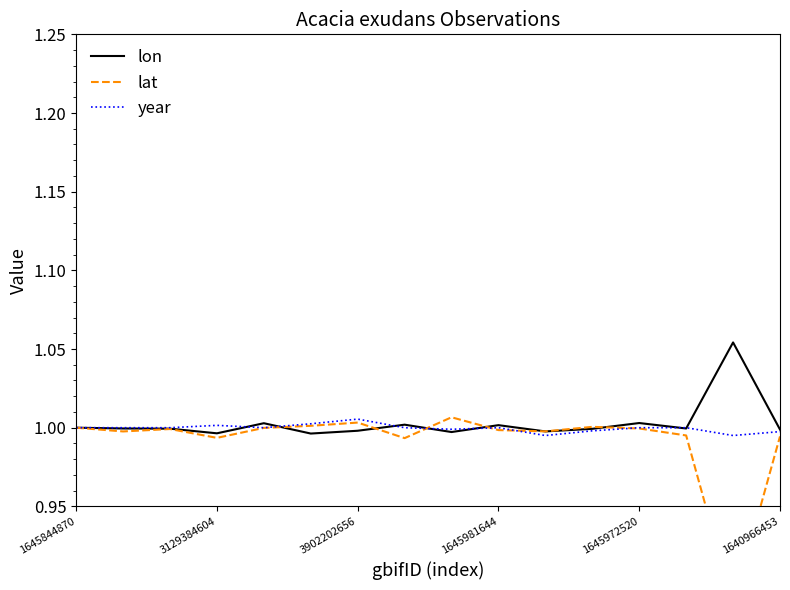

Which category has the highest value across all series?

14